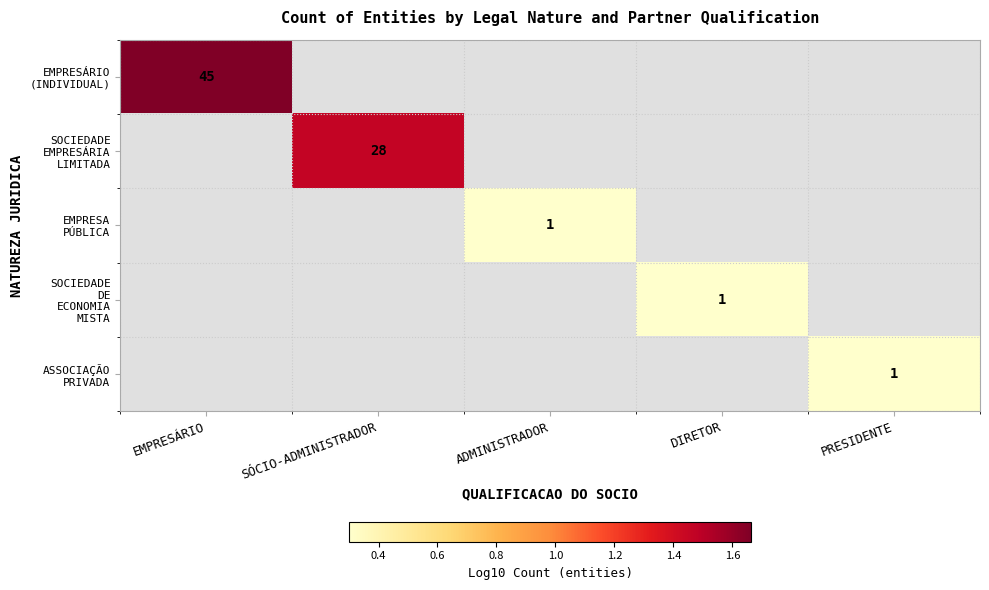

List the series in order of their peak value, highest first.

EMPRESÁRIO (INDIVIDUAL), SOCIEDADE EMPRESÁRIA LIMITADA, EMPRESA PÚBLICA, SOCIEDADE DE ECONOMIA MISTA, ASSOCIAÇÃO PRIVADA